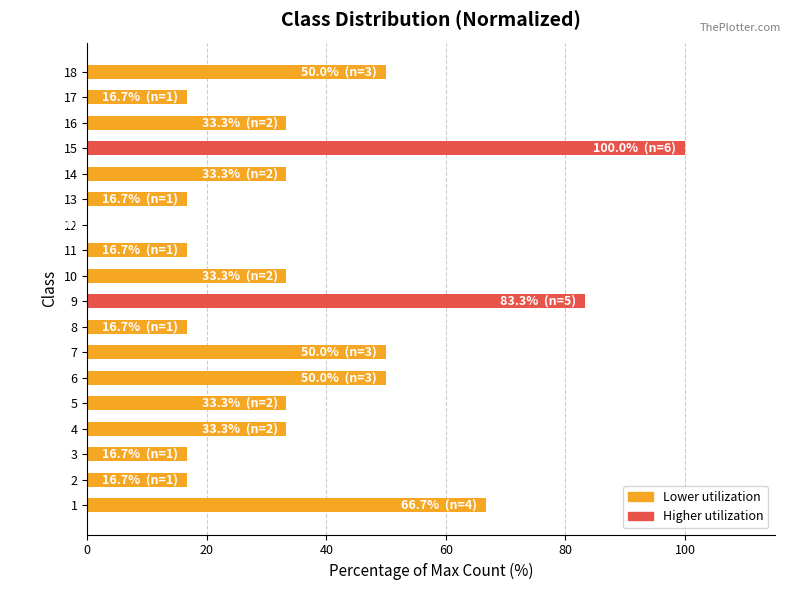

Reading bottom to top, transcribe all the data shown in this chart.

1=66.7	2=16.7	3=16.7	4=33.3	5=33.3	6=50.0	7=50.0	8=16.7	9=83.3	10=33.3	11=16.7	12=0.0	13=16.7	14=33.3	15=100.0	16=33.3	17=16.7	18=50.0